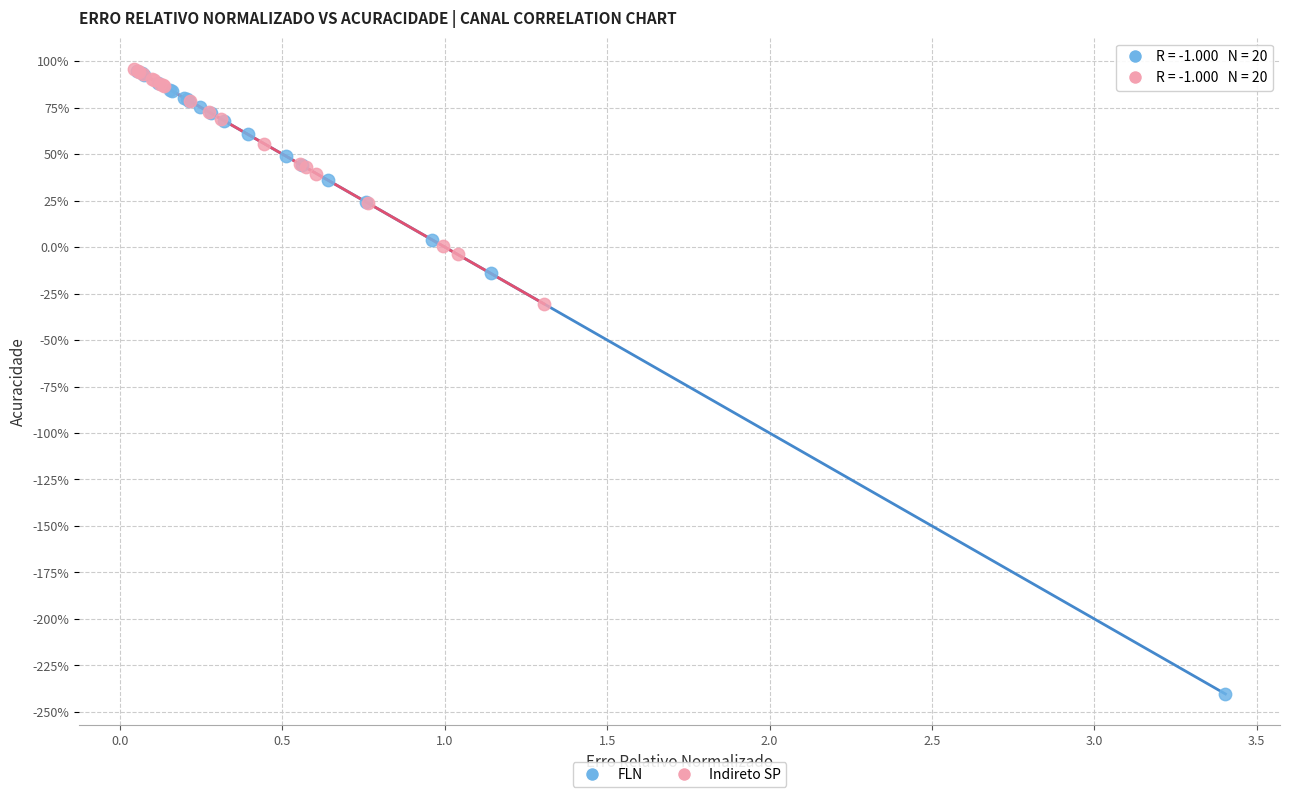

Which series reaches the minimum Y coordinate?

FLN